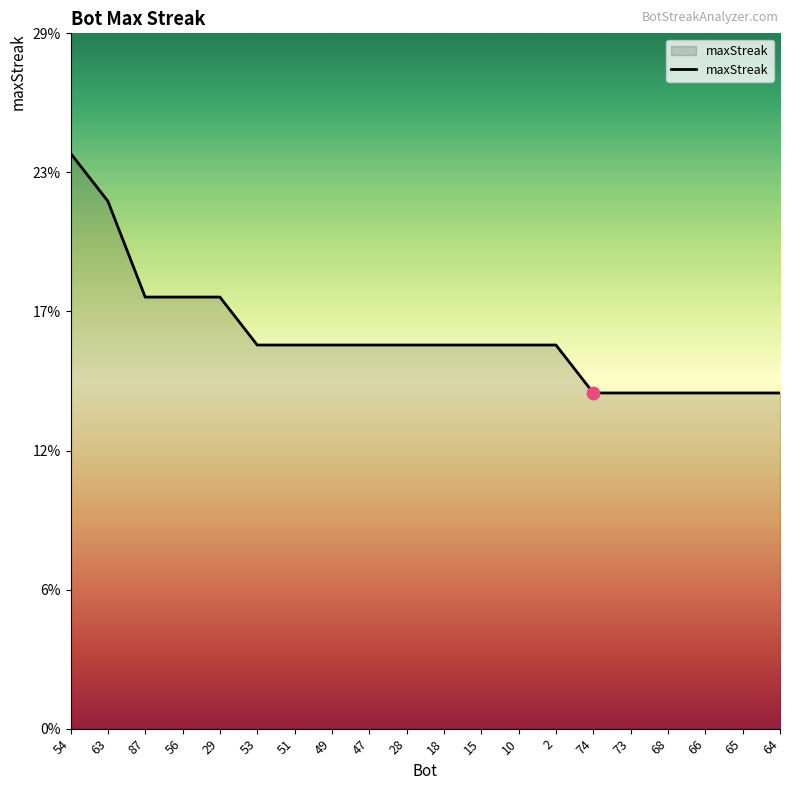

What is the change in value from 54 to 87?

-6